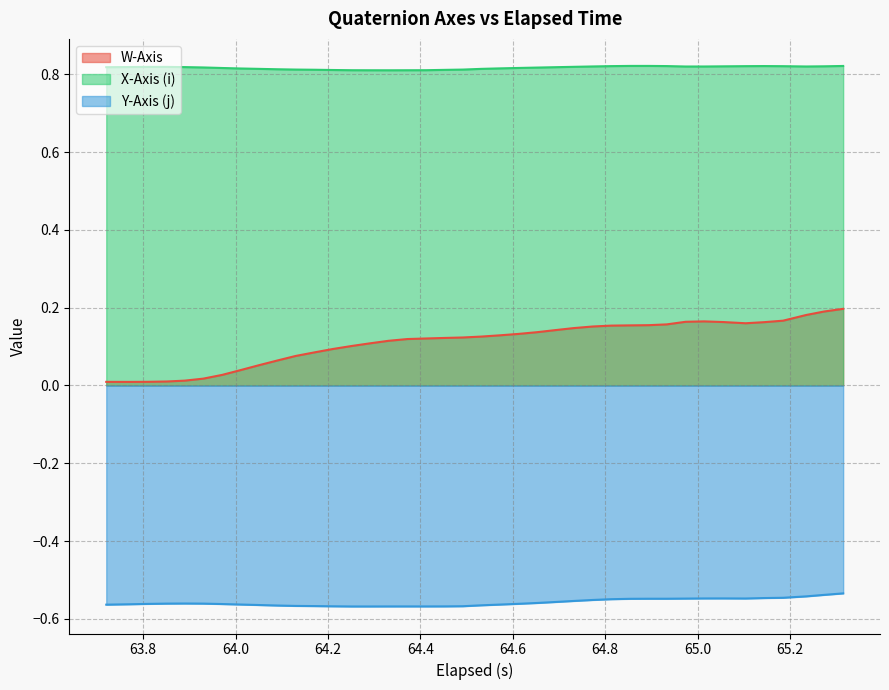

True or false: X-Axis (i) and Y-Axis (j) cross at least once.

False